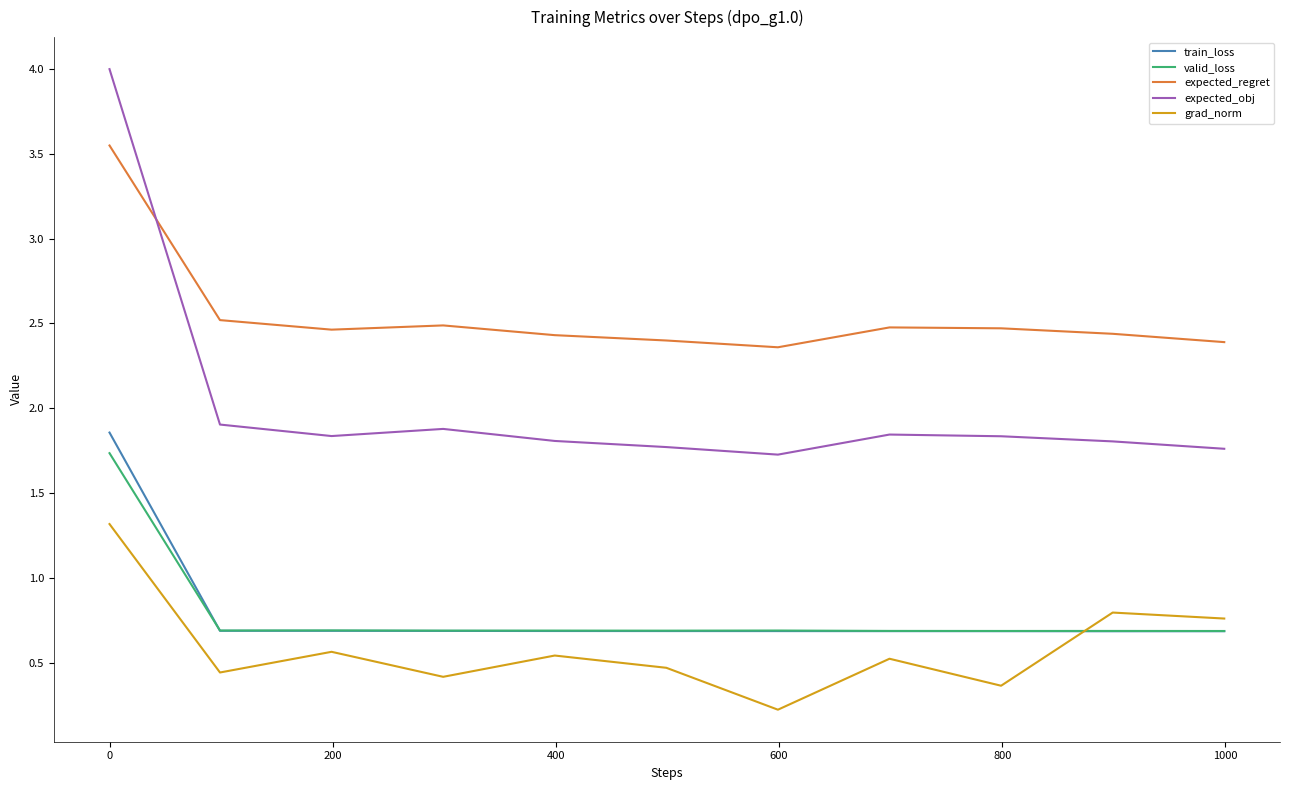

Which series has the largest range (max minus min)?

expected_obj